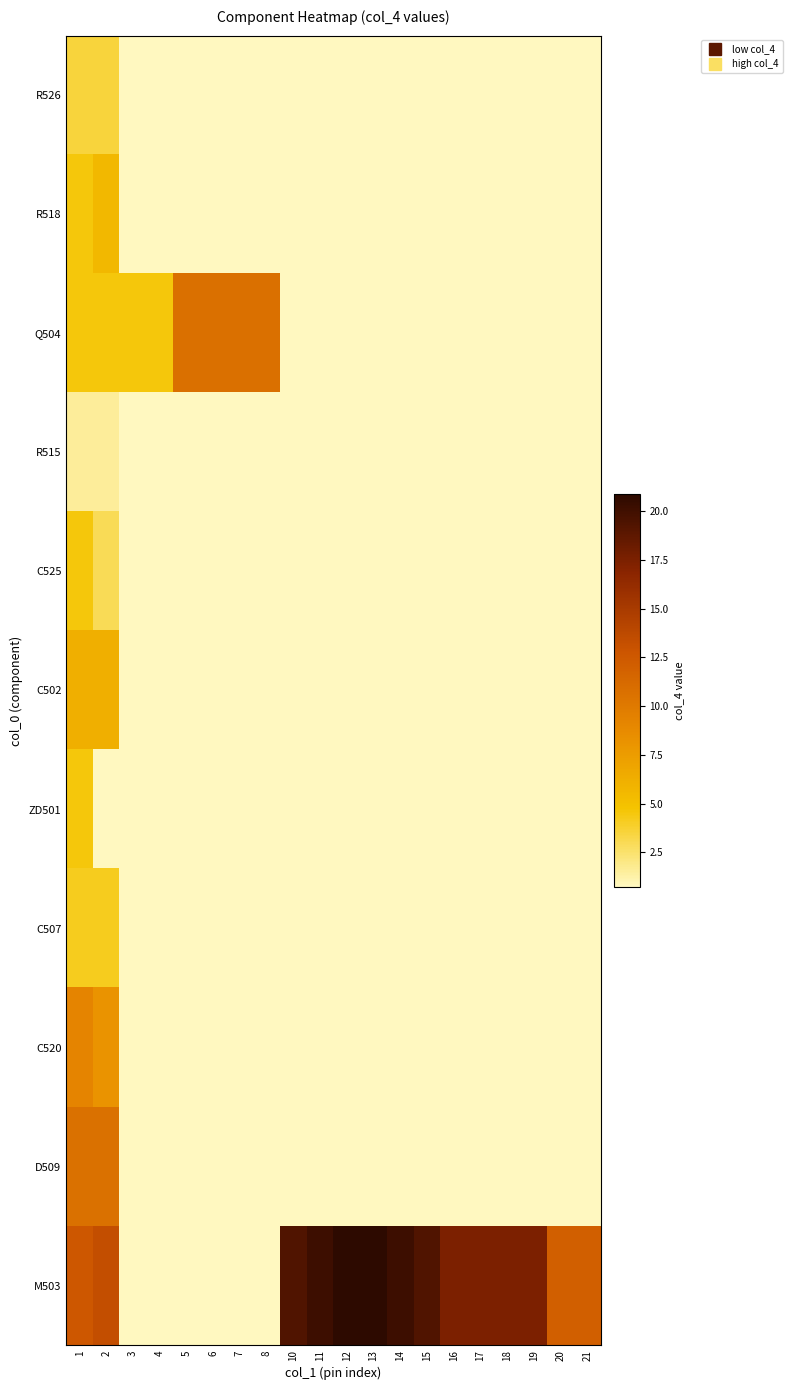

Which series has the largest range (max minus min)?

row_10